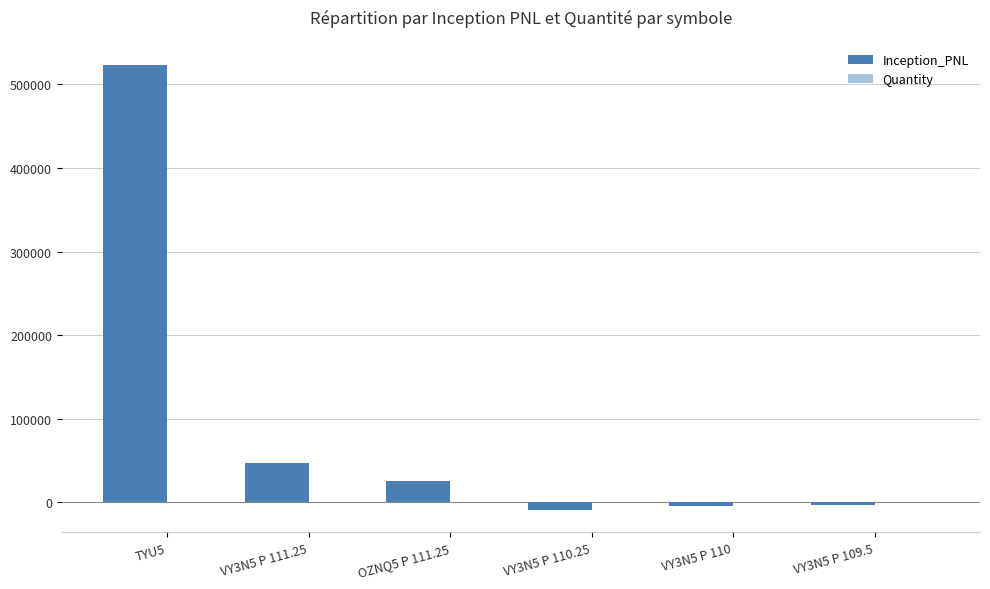

How many distinct data groups are displayed?

2